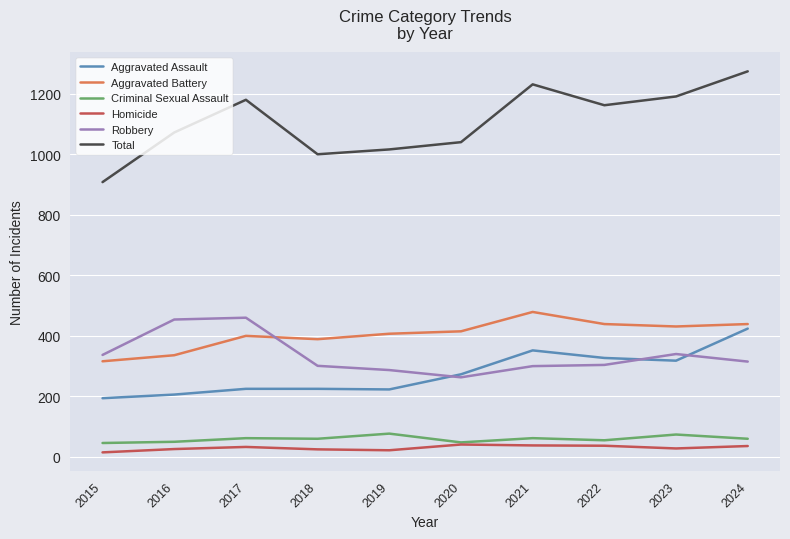

Rank the series by their maximum value, from lowest to highest.

Homicide, Criminal Sexual Assault, Aggravated Assault, Robbery, Aggravated Battery, Total